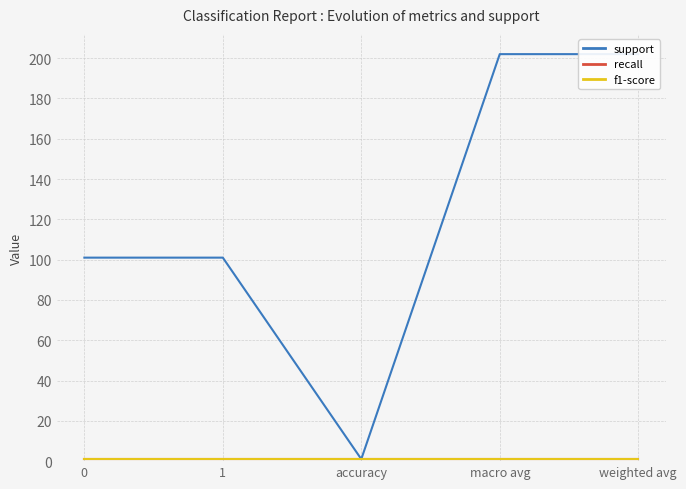

True or false: support has more than 2 points higher than both neighbors.

False